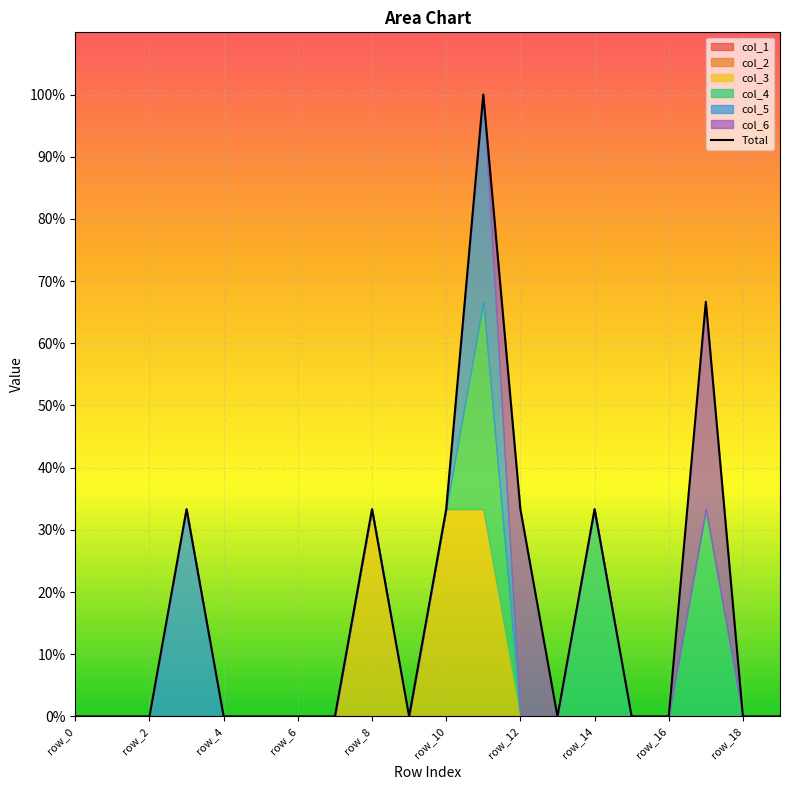

Is it true that the value at 17 is 0.7?

True